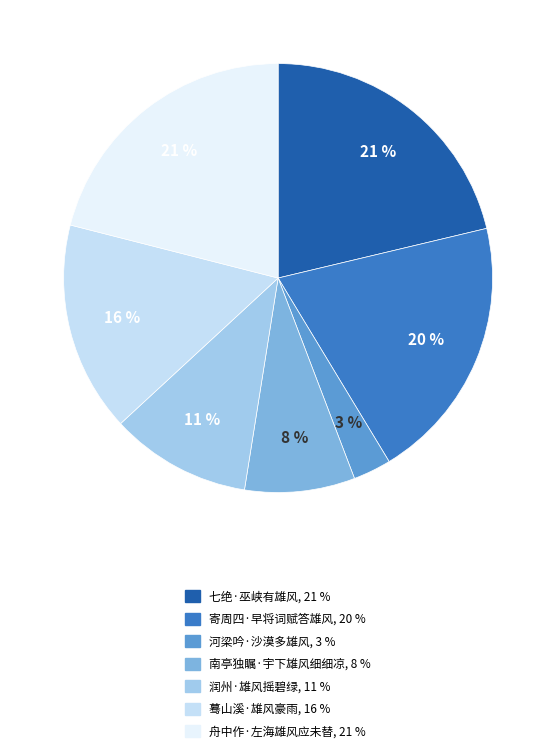

What is the smallest slice in the pie chart?

河梁吟·沙漠多雄风